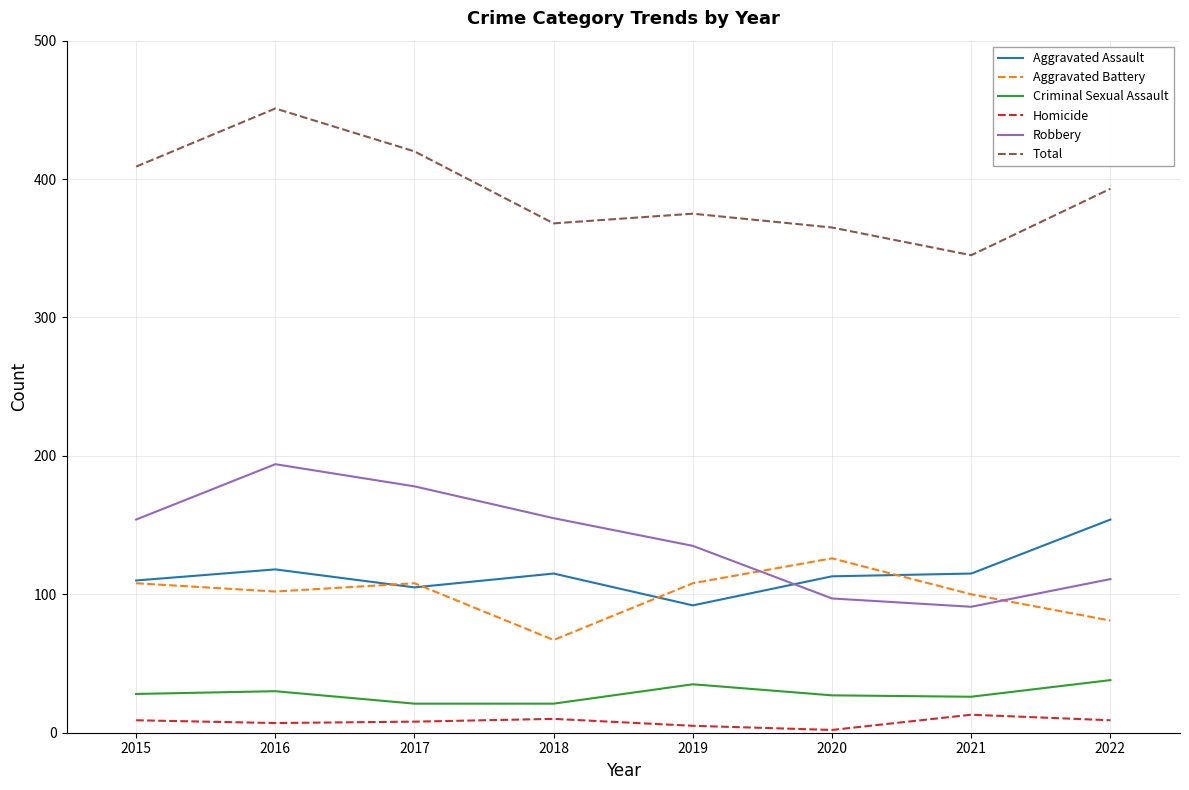

What are all the series names shown in the legend?

Aggravated Assault, Aggravated Battery, Criminal Sexual Assault, Homicide, Robbery, Total